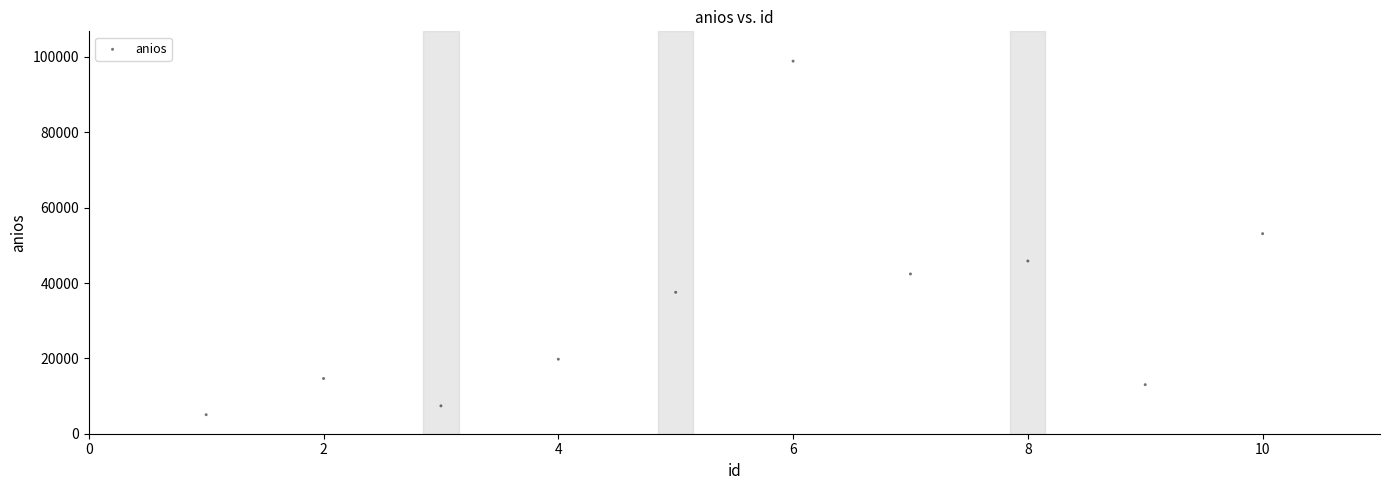

What is the average Y value?

33765